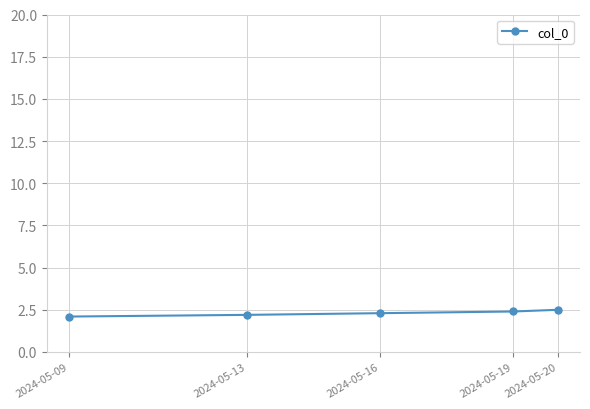

Approximately how many times larger is the value at 2024-05-19 compared to 2024-05-16?

1.0